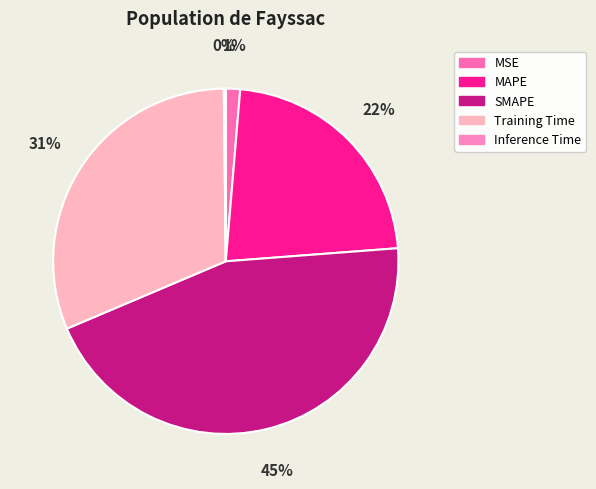

What percentage is NOT represented by Training Time?

68.8%